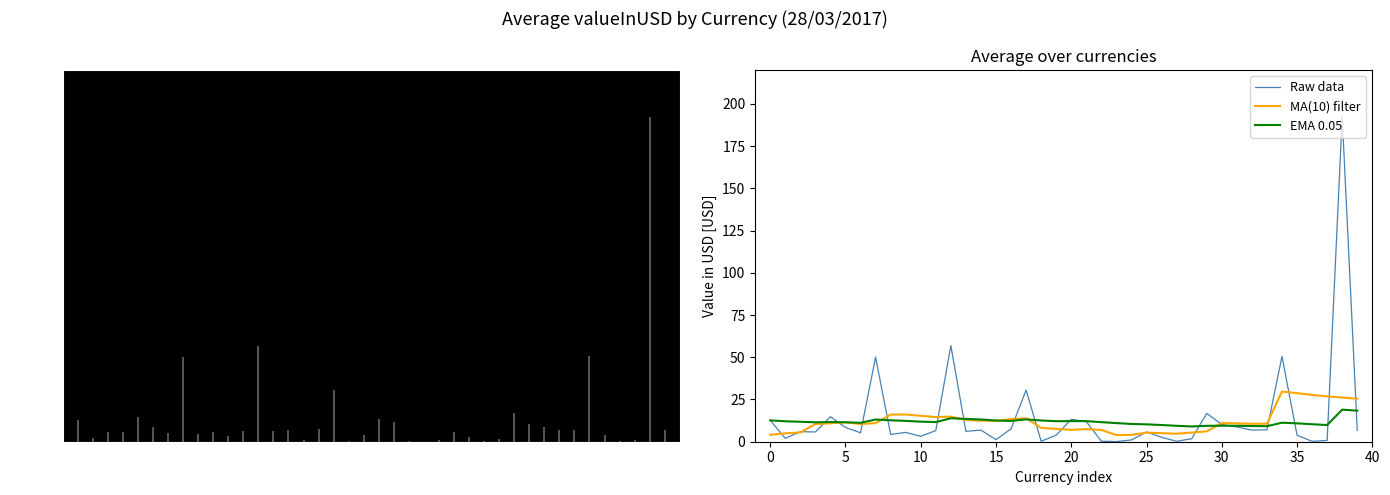

Is this an area chart (filled region under the line)?

No